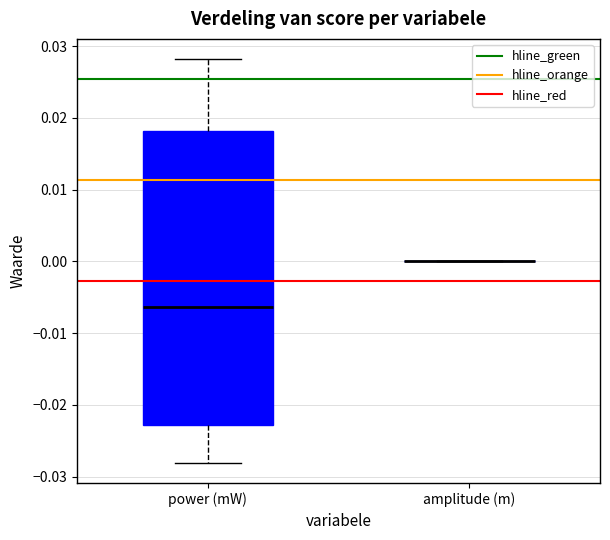

Which box is the tallest, from its lower edge to its upper edge?

power (mW)